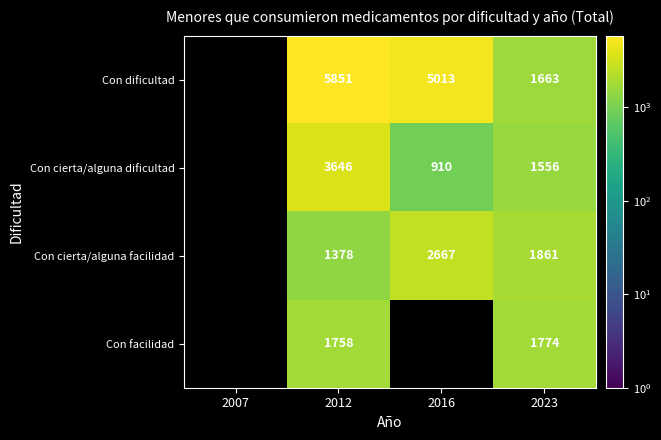

The Con dificultad series shows 2467 at 2023. True or false?

False